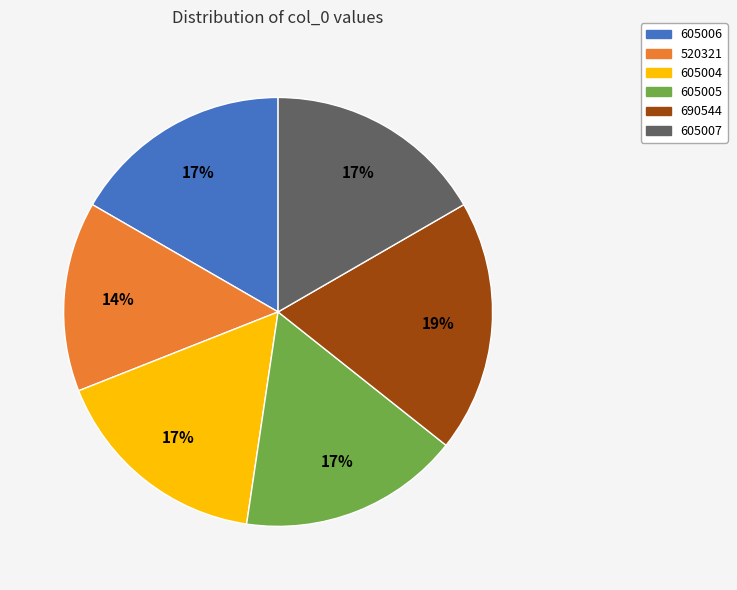

Does 605006 represent more than half of the total?

No